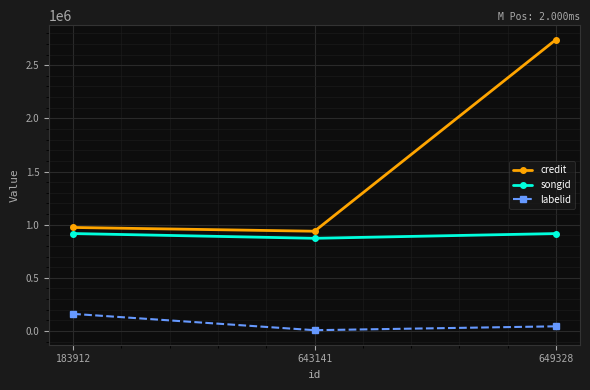

Which series changed the most between 183912 and 643141?

labelid